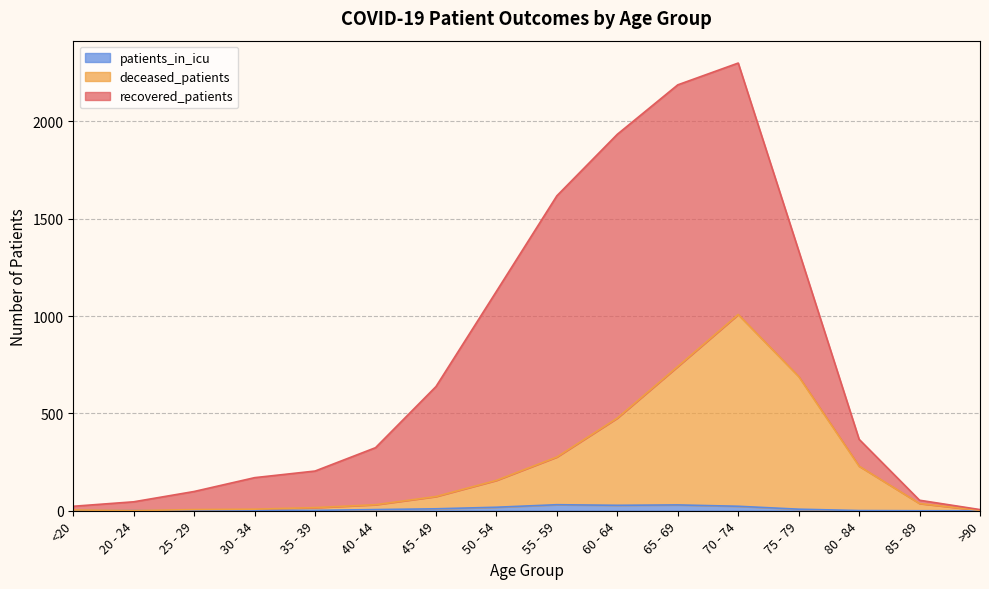

In deceased_patients, how many points are lower than both neighbors (excluding endpoints)?

1